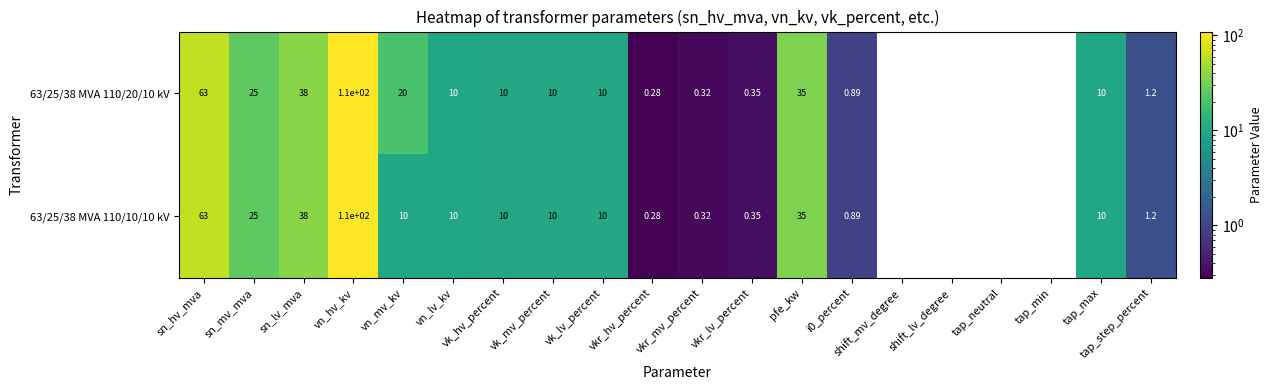

Count the number of data series in this chart.

2